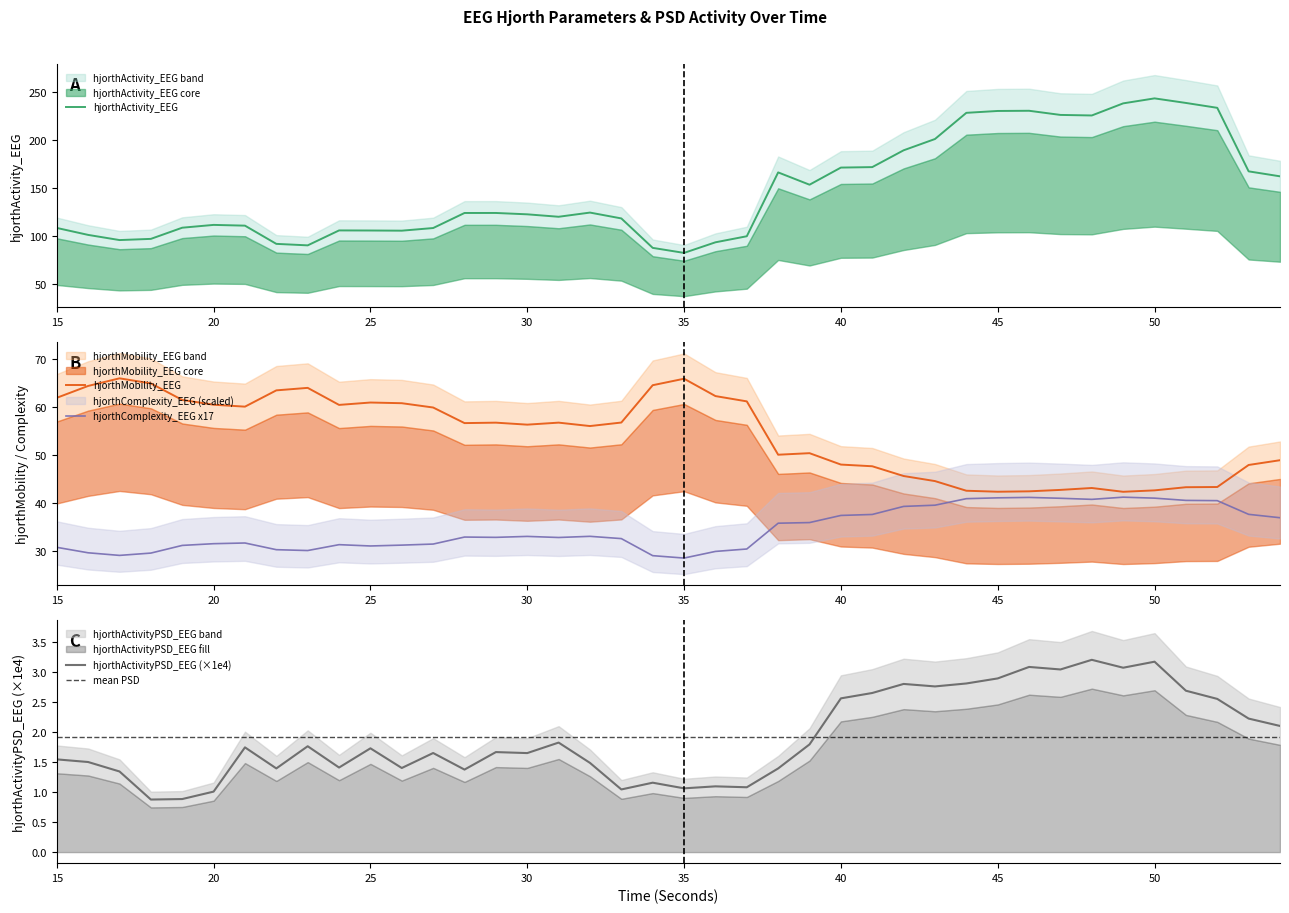

Between 36 and 47, which series saw the biggest shift?

hjorthActivity_EEG